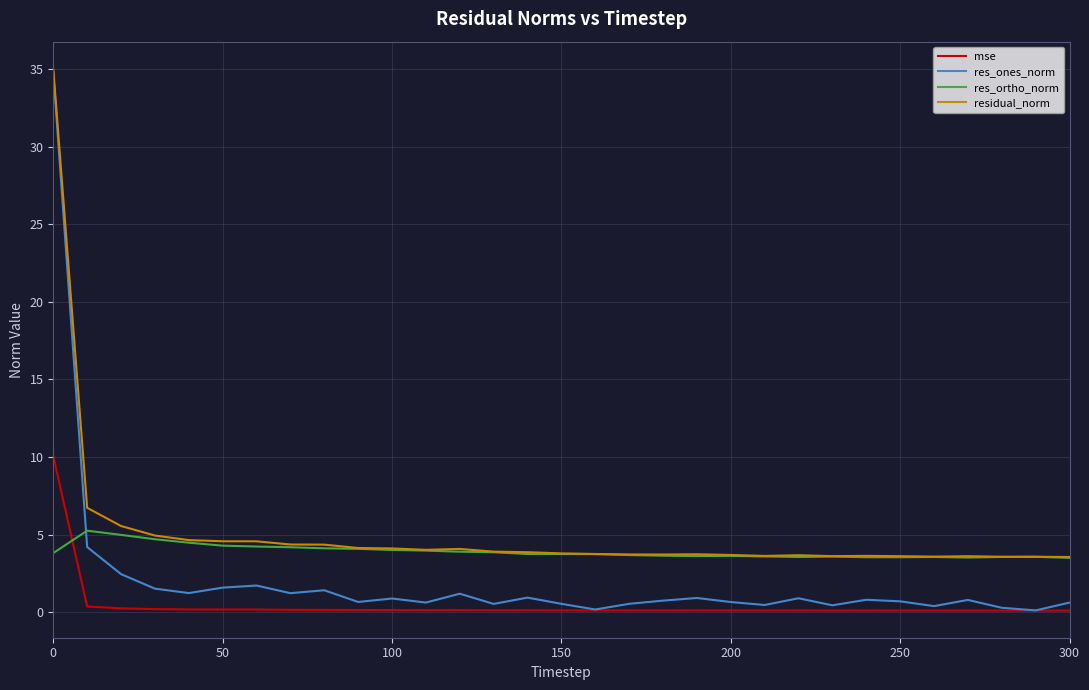

True or false: mse and res_ortho_norm cross at least once.

True